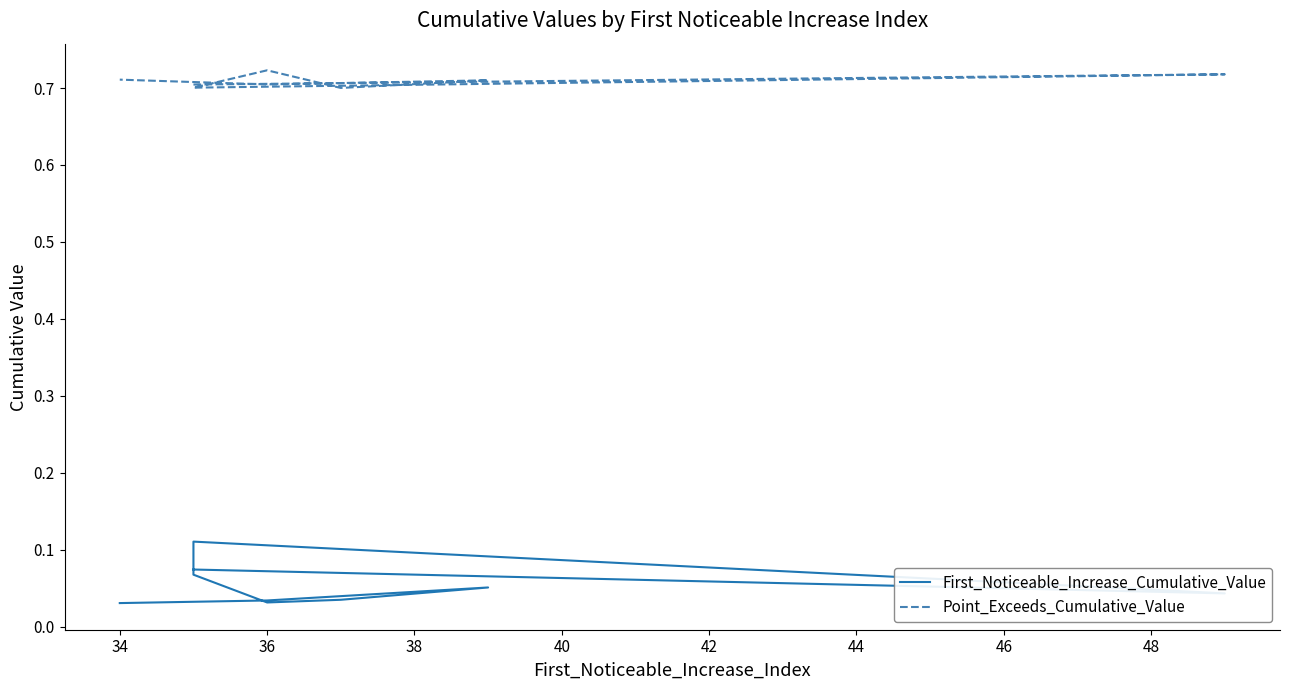

Which has a higher value, 44 or 40?

44